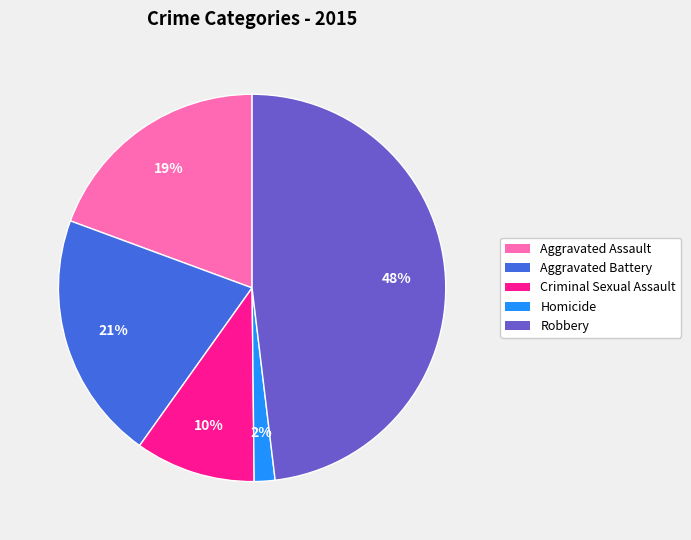

Which has a higher value, Robbery or Aggravated Battery?

Robbery